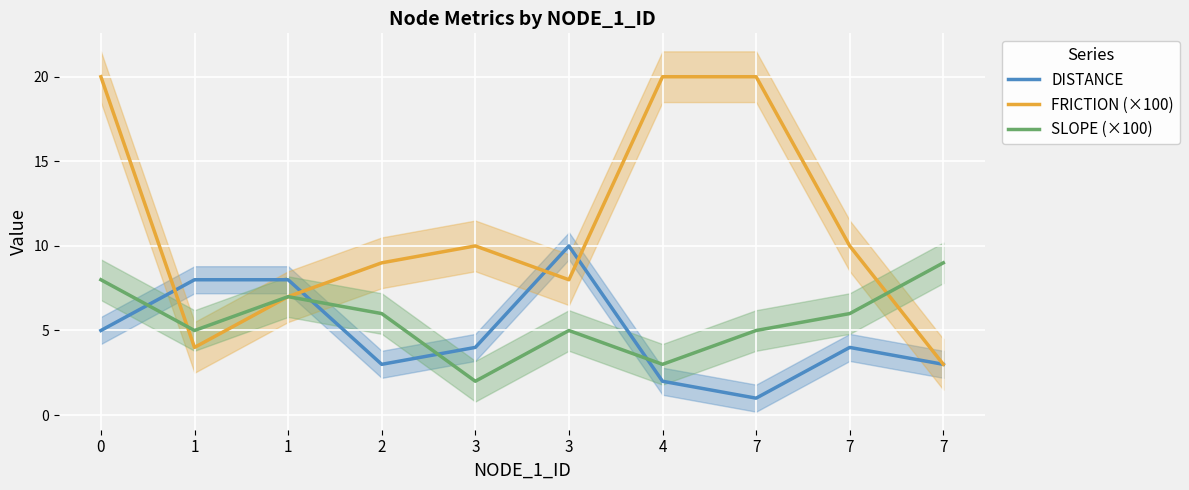

True or false: SLOPE (×100) has a value of 1.7 at 4.

False